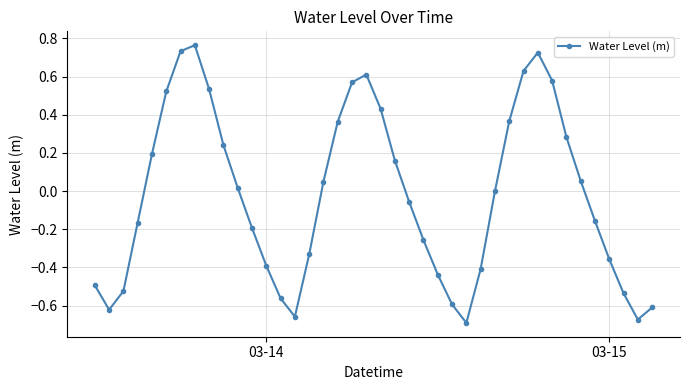

True or false: the data has more than 0 interior local peaks.

True